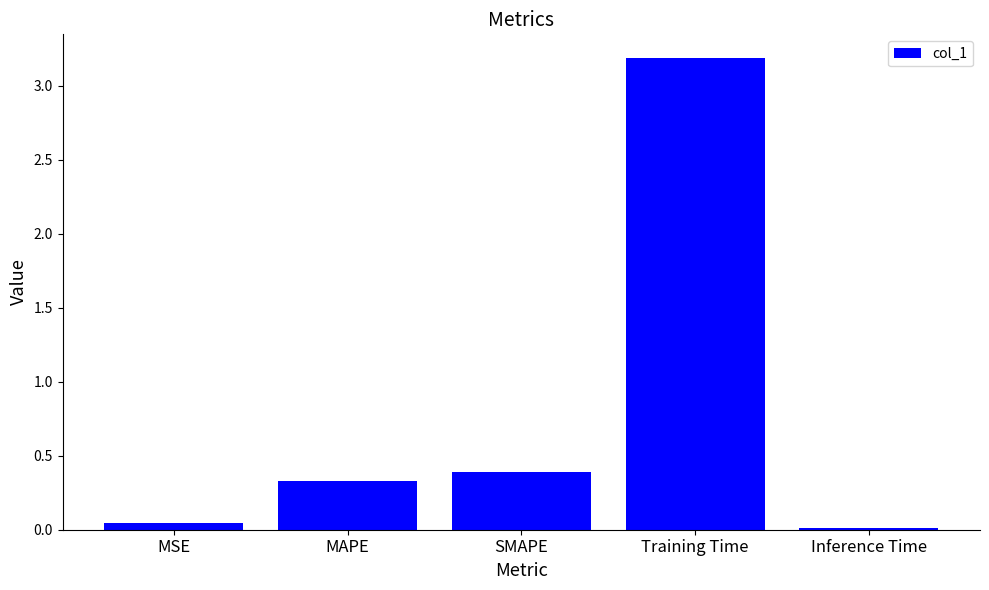

What is the greatest value displayed?

3.2